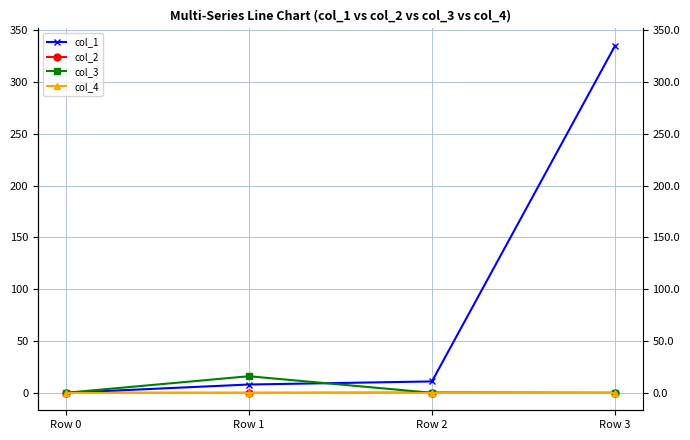

Reading right to left, list all the values displayed in this chart.

col_1: Row 3=335.1	Row 2=11.0	Row 1=8.0	Row 0=0.0
col_2: Row 3=-0.1	Row 2=0.2	Row 1=-0.0	Row 0=0.0
col_3: Row 3=0.0	Row 2=0.0	Row 1=16.0	Row 0=0.0
col_4: Row 3=0.0	Row 2=0.0	Row 1=0.0	Row 0=0.0